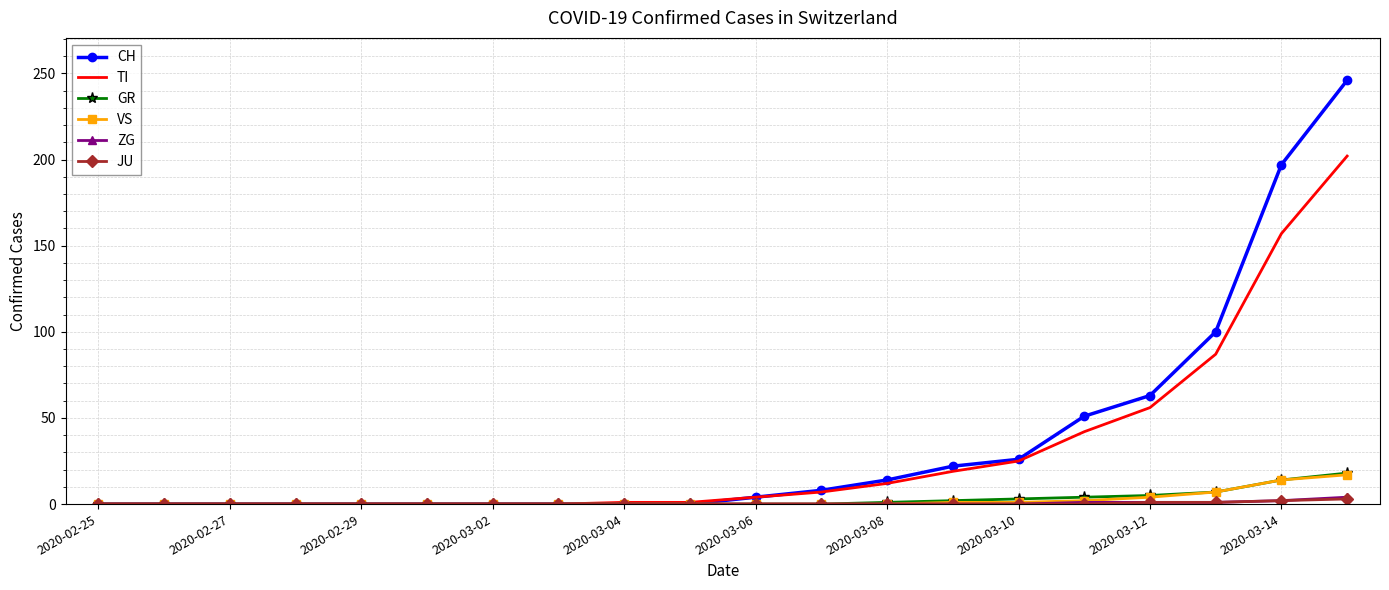

At how many categories does at least one series exceed 220?

1